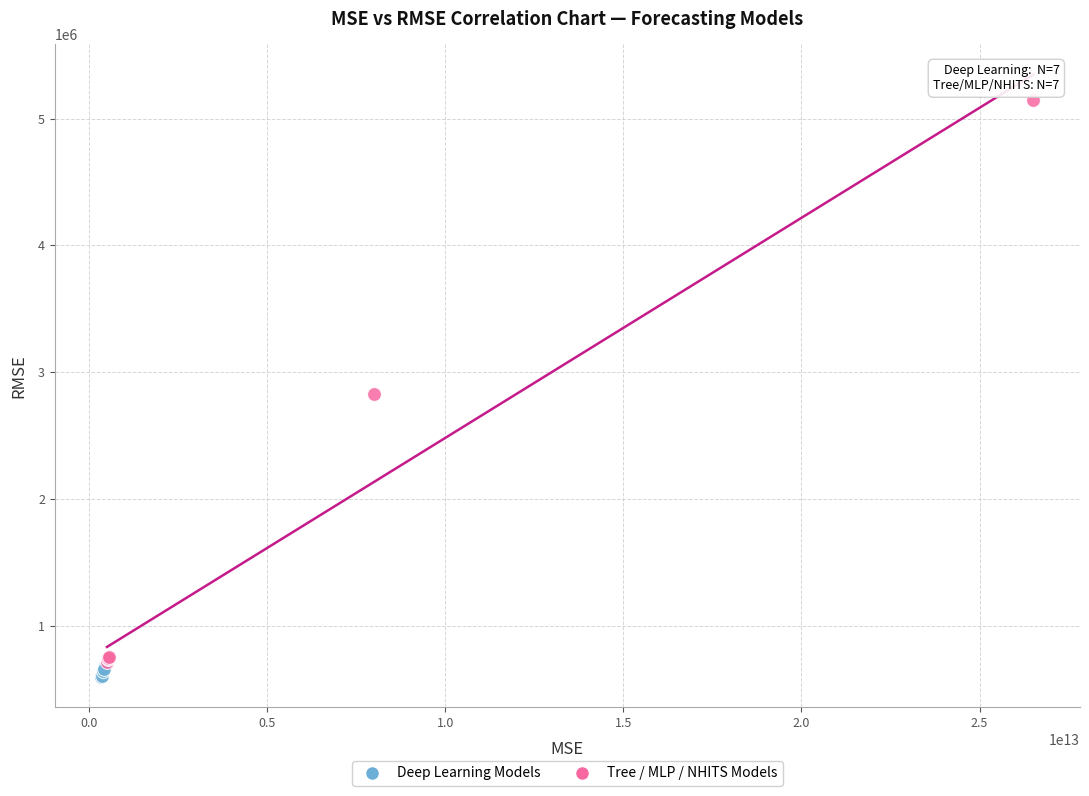

Which series reaches the maximum Y coordinate?

Tree / MLP / NHITS Models